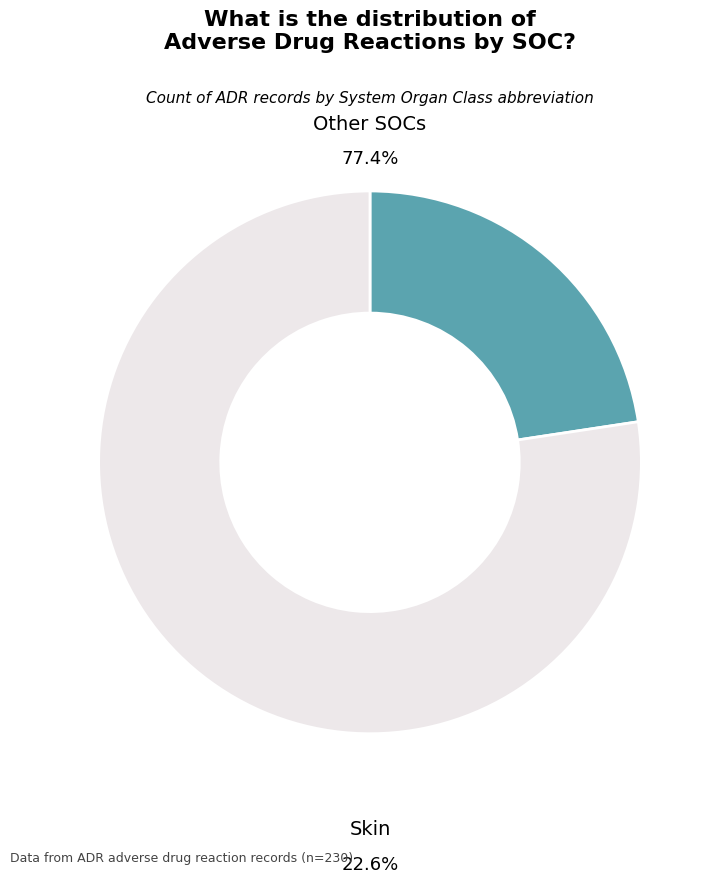

Count the number of slices in the pie.

7